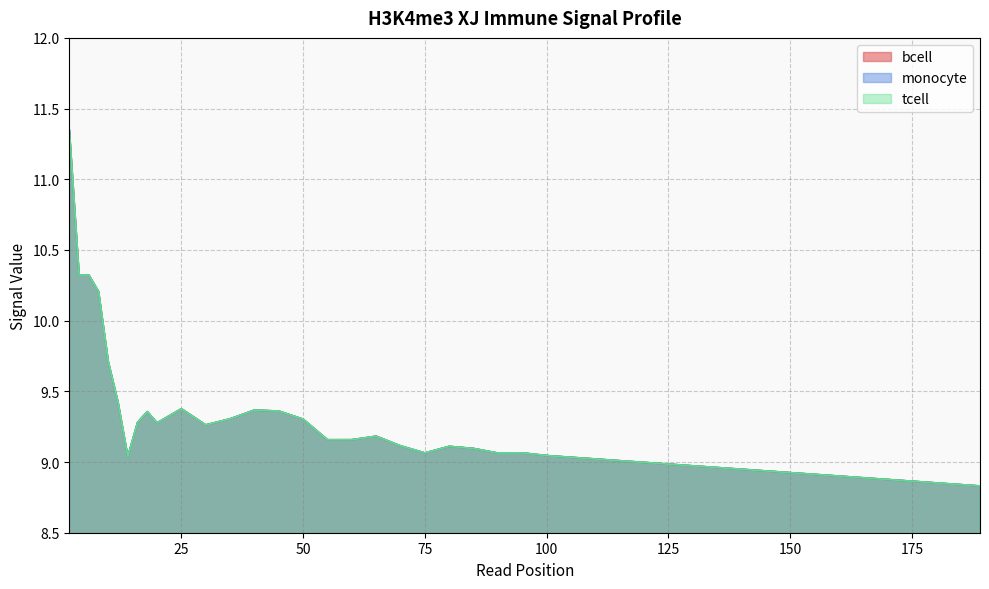

True or false: bcell and monocyte intersect in this chart.

False